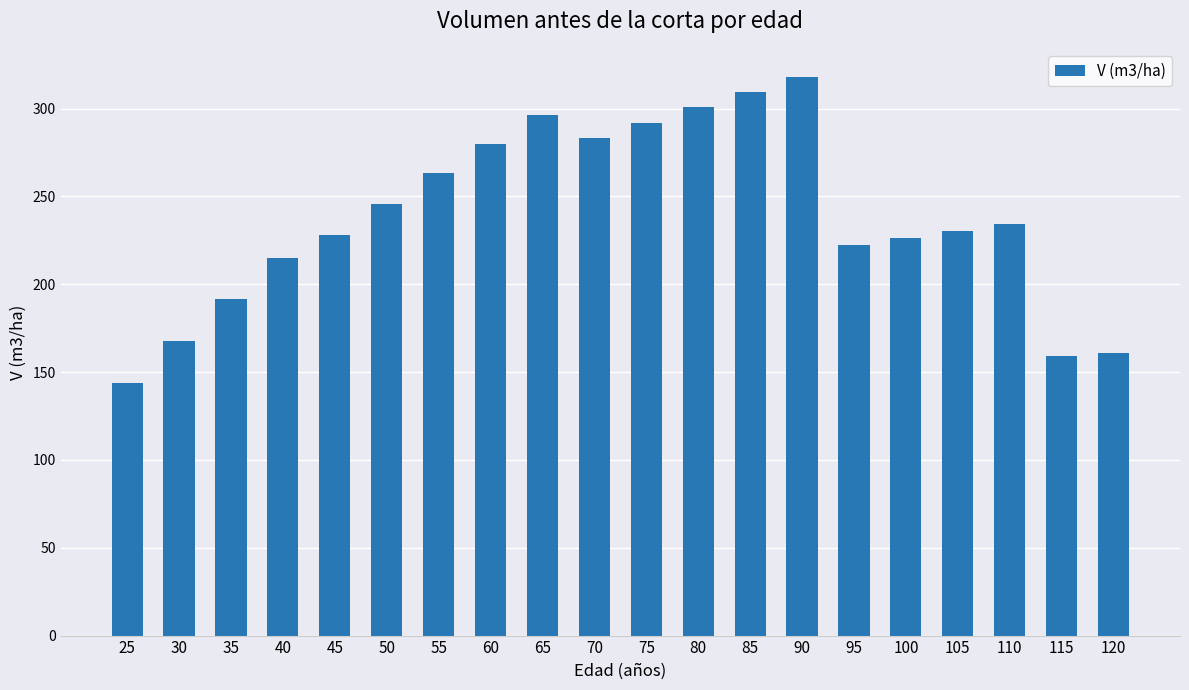

True or false: the data shows 234.3 at 110.

True